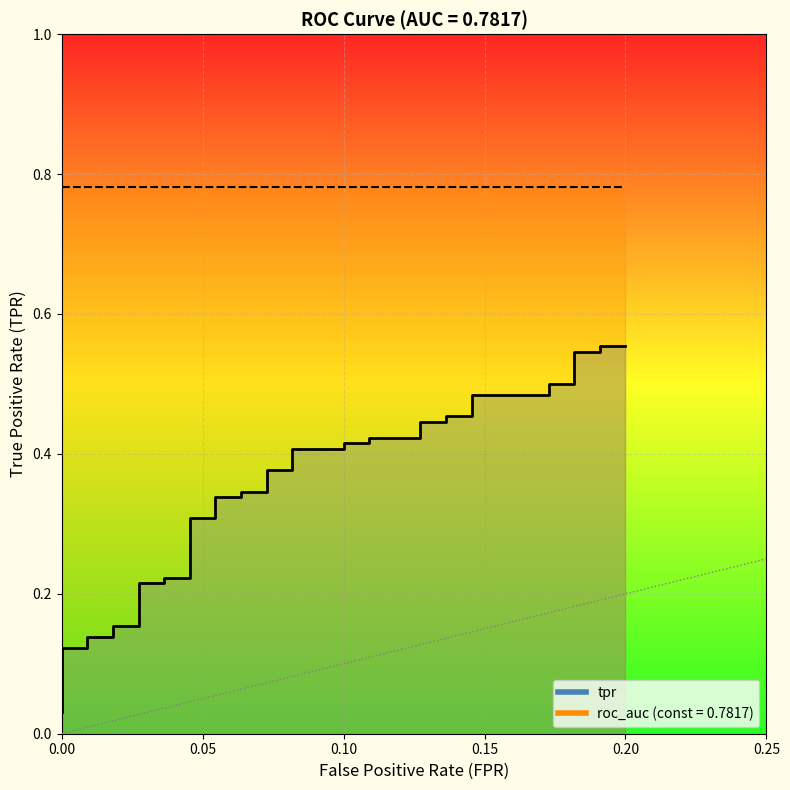

The chart shows a value of 0.9 at 36. True or false?

False